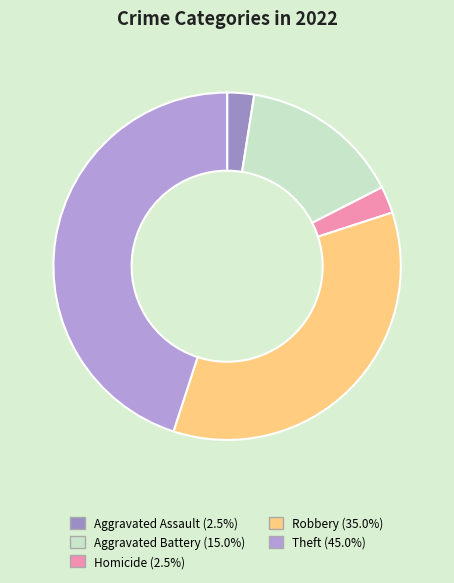

Which category has the biggest portion of the pie?

Theft